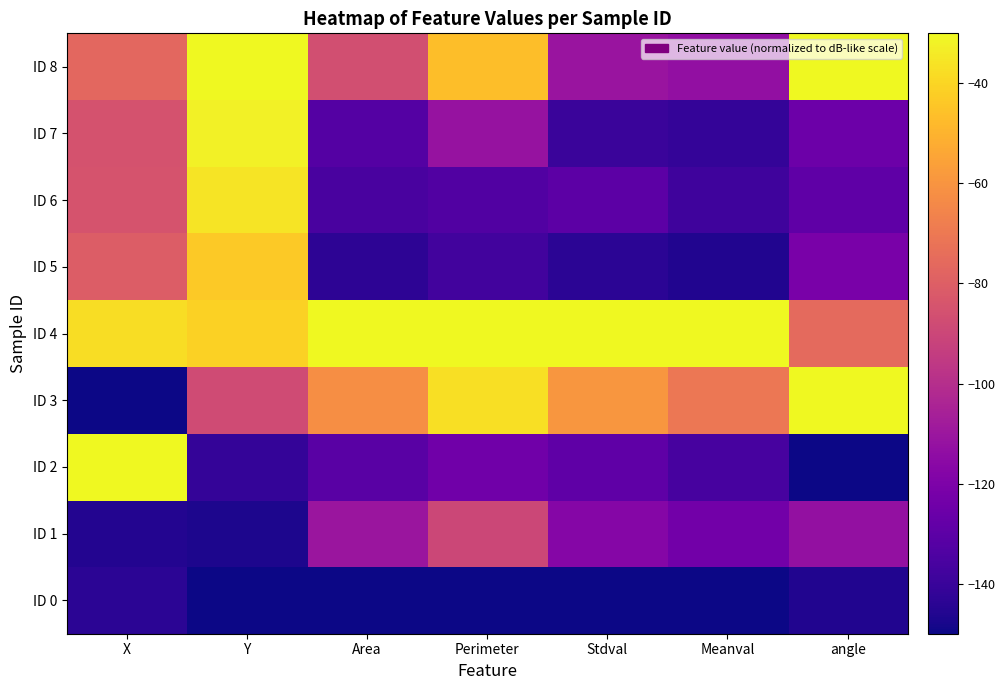

Reading left to right, transcribe all the data shown in this chart.

ID 0: X=-143.9	Y=-150.0	Area=-150.0	Perimeter=-150.0	Stdval=-150.0	Meanval=-150.0	angle=-145.9
ID 1: X=-145.8	Y=-146.8	Area=-110.4	Perimeter=-89.9	Stdval=-117.6	Meanval=-123.7	angle=-112.8
ID 2: X=-30.0	Y=-141.4	Area=-130.9	Perimeter=-124.0	Stdval=-129.1	Meanval=-136.2	angle=-150.0
ID 3: X=-150.0	Y=-87.8	Area=-62.1	Perimeter=-37.5	Stdval=-59.5	Meanval=-70.5	angle=-30.0
ID 4: X=-37.8	Y=-41.2	Area=-30.0	Perimeter=-30.0	Stdval=-30.0	Meanval=-30.0	angle=-75.5
ID 5: X=-81.0	Y=-43.6	Area=-143.2	Perimeter=-137.4	Stdval=-143.6	Meanval=-145.9	angle=-121.0
ID 6: X=-84.5	Y=-35.7	Area=-135.7	Perimeter=-133.1	Stdval=-129.9	Meanval=-138.3	angle=-129.3
ID 7: X=-85.0	Y=-32.1	Area=-132.6	Perimeter=-112.0	Stdval=-140.1	Meanval=-141.4	angle=-125.2
ID 8: X=-76.5	Y=-30.0	Area=-86.3	Perimeter=-46.7	Stdval=-111.0	Meanval=-113.4	angle=-30.0